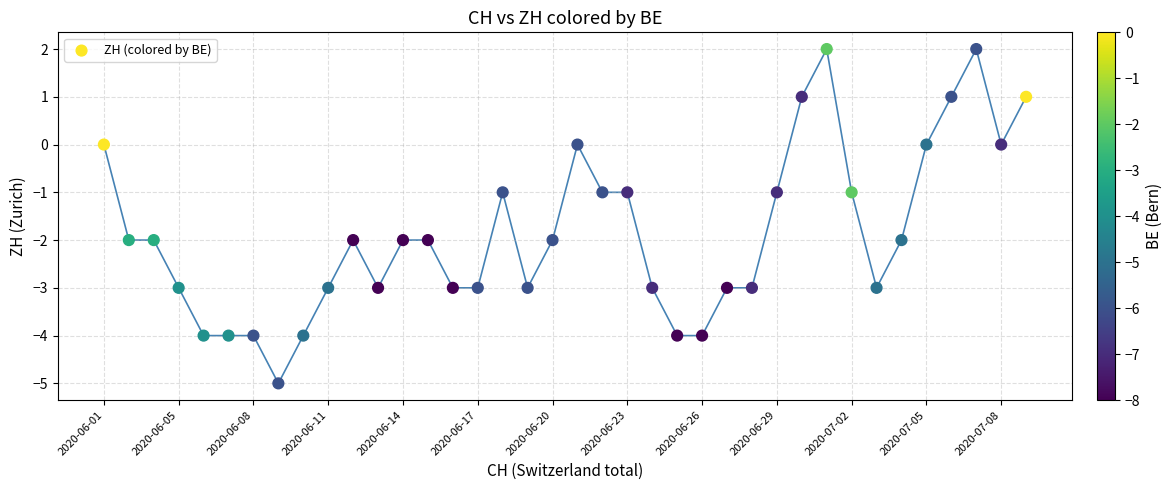

What is the range of Y values (max minus min)?

7